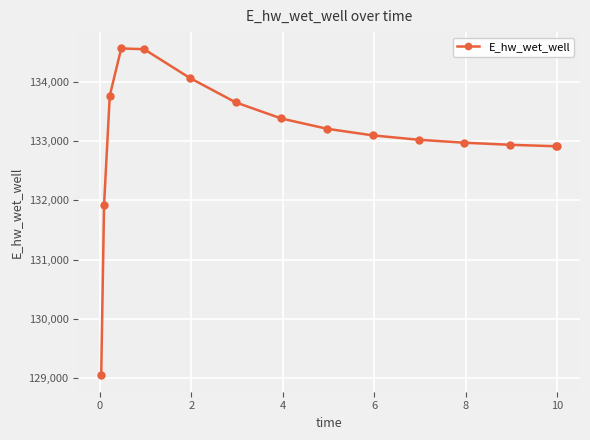

True or false: there are more than 0 points higher than both neighbors.

True